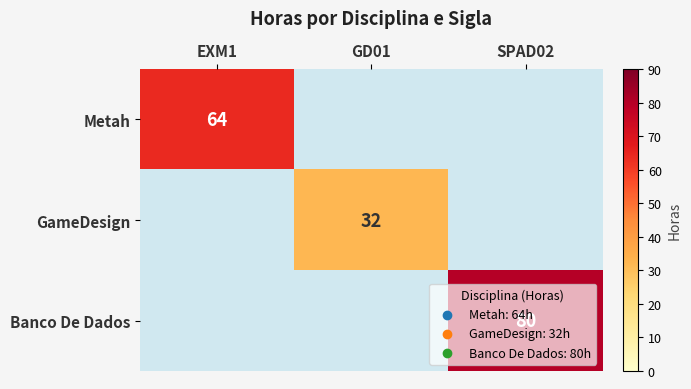

True or false: GameDesign has a value of 32 at GD01.

True